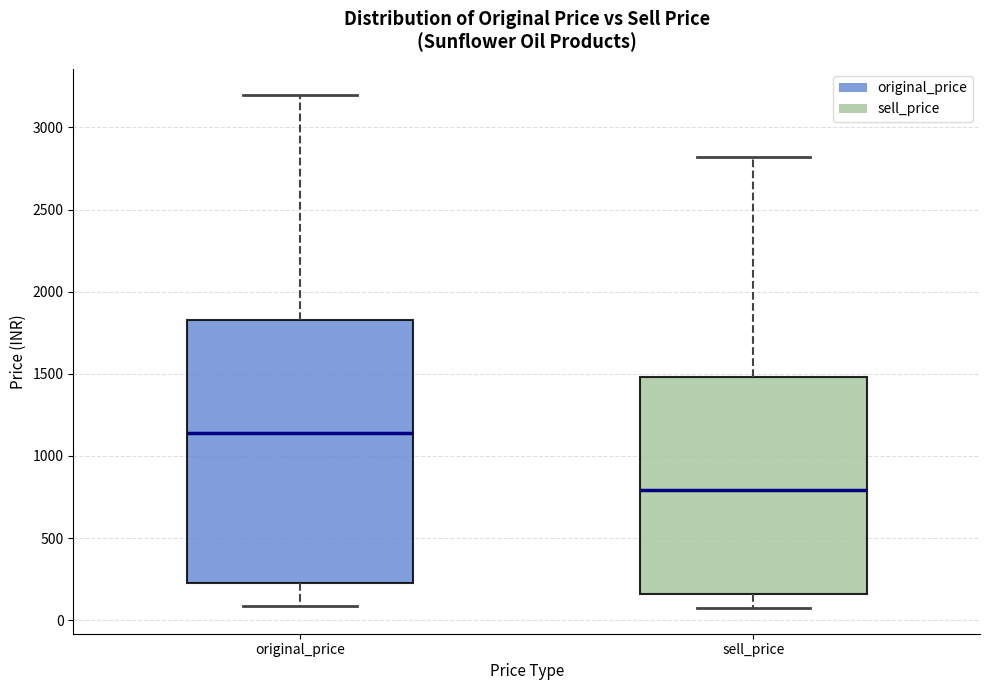

Which box's median line is the lowest?

sell_price